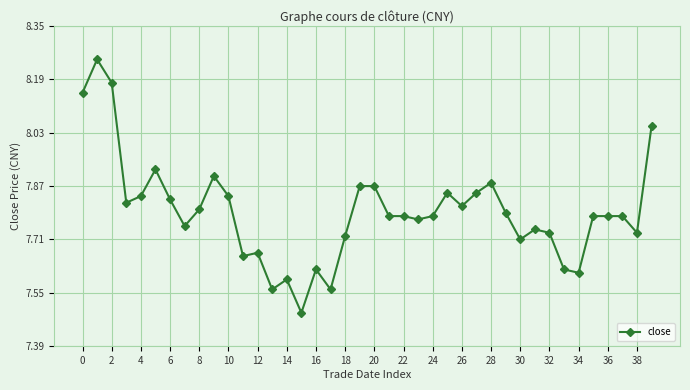

True or false: the data has more than 1 interior local peaks.

True